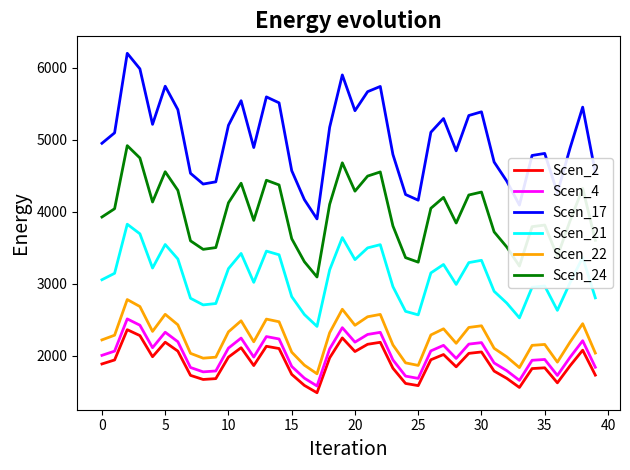

True or false: Scen_22 and Scen_21 intersect in this chart.

False